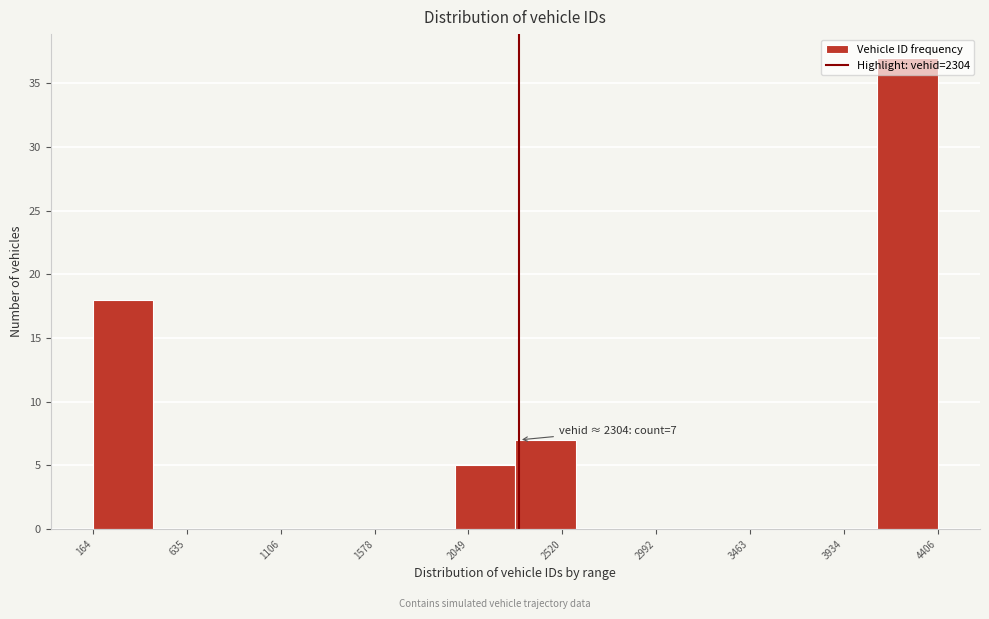

Over which range of the x-axis is the bar tallest?

4100 to 4400